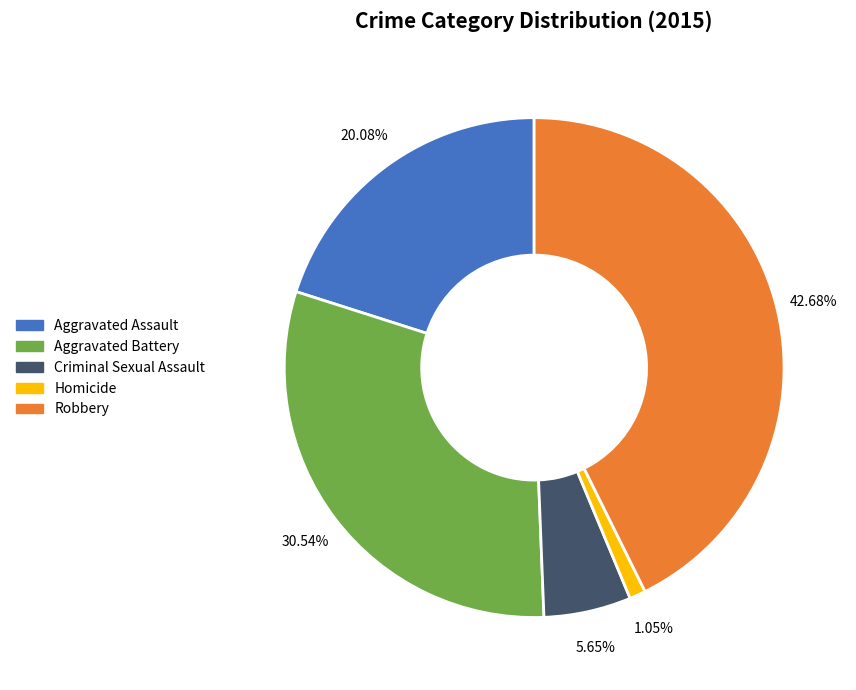

What percentage do Criminal Sexual Assault and Homicide together represent?

6.7%